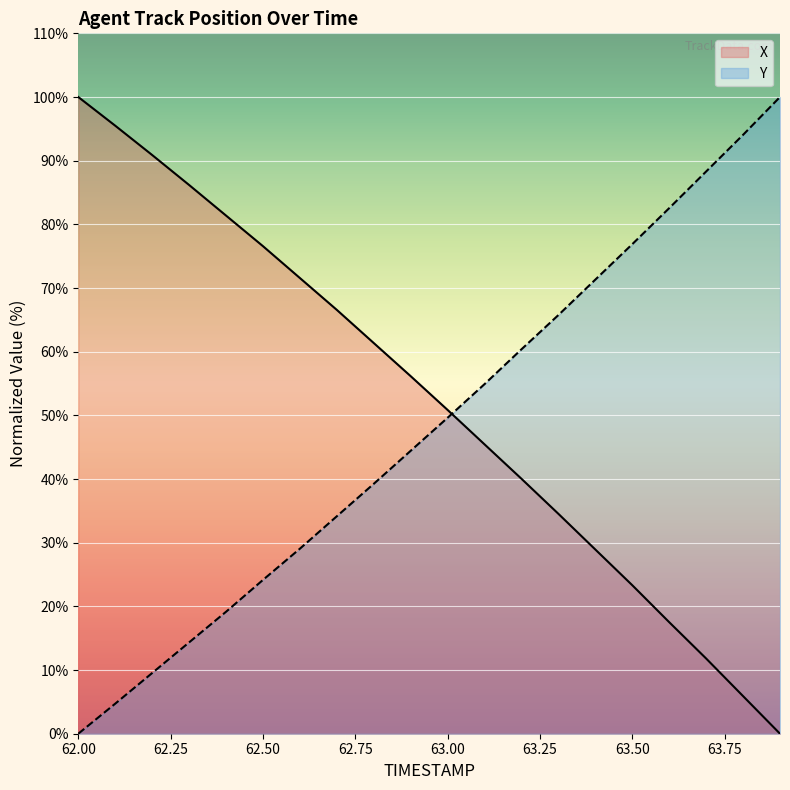

The value of X at 63.8 is 5.9. True or false?

True